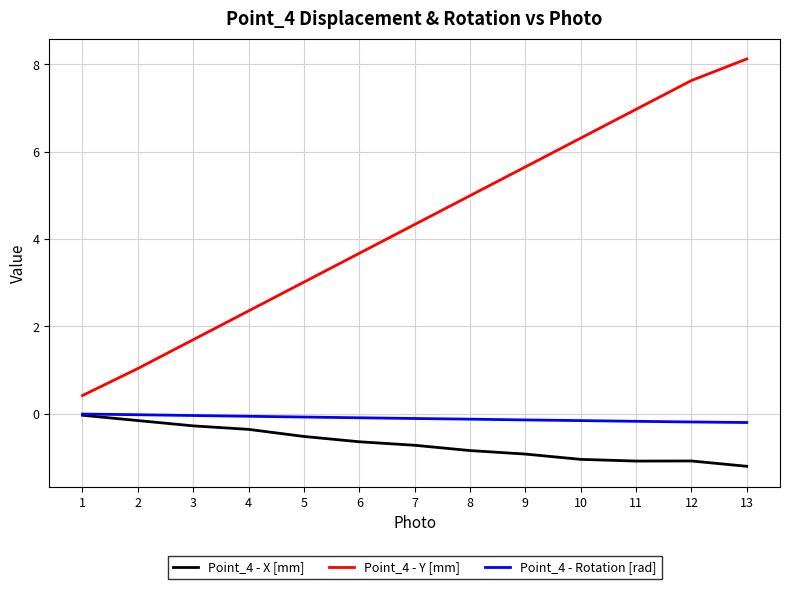

Does the chart display data point markers on the line(s)?

No